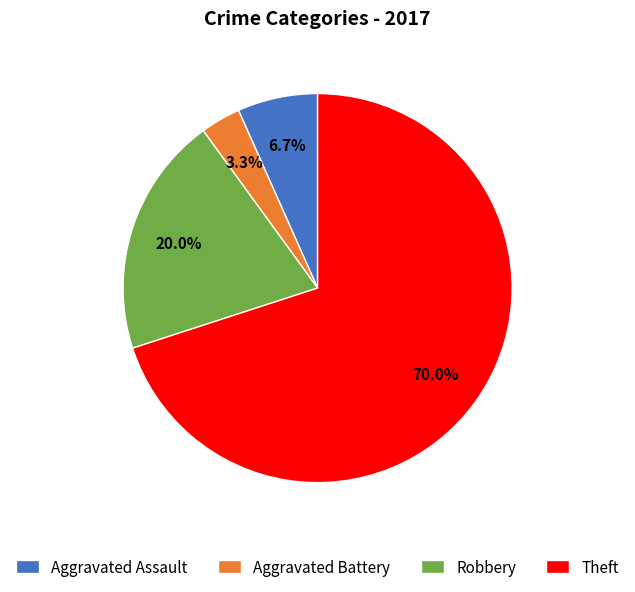

Is it true that Theft is 70% of the pie?

True